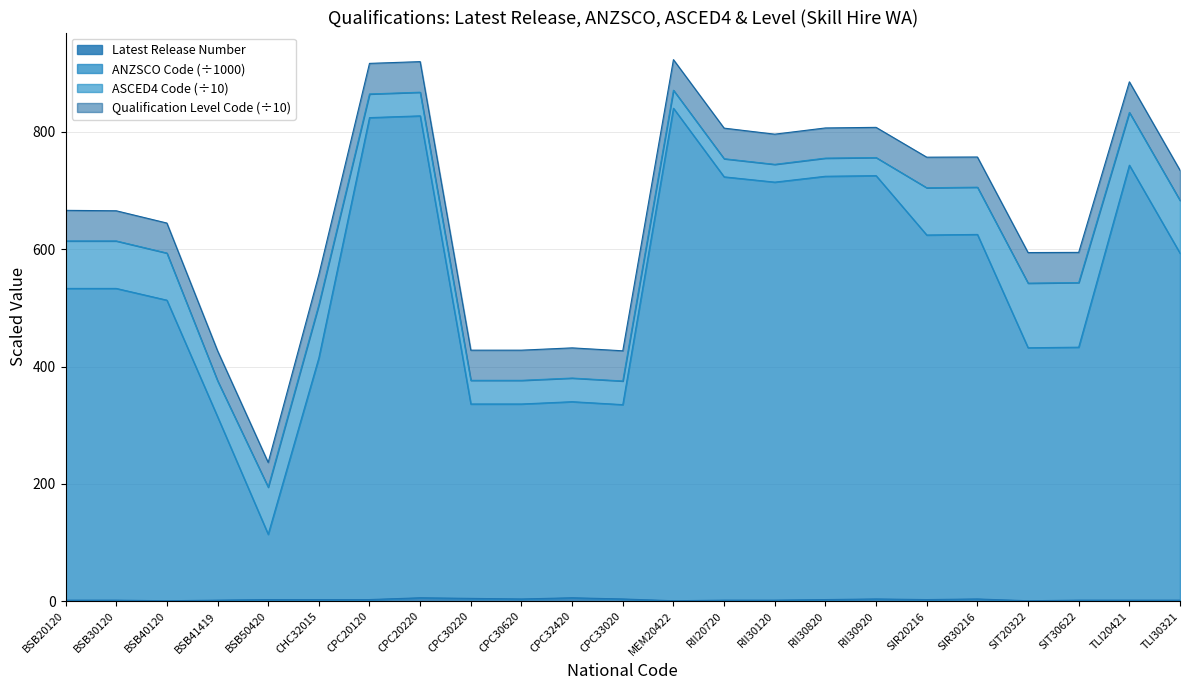

What is the label of the 7th point from the right?

RII30920